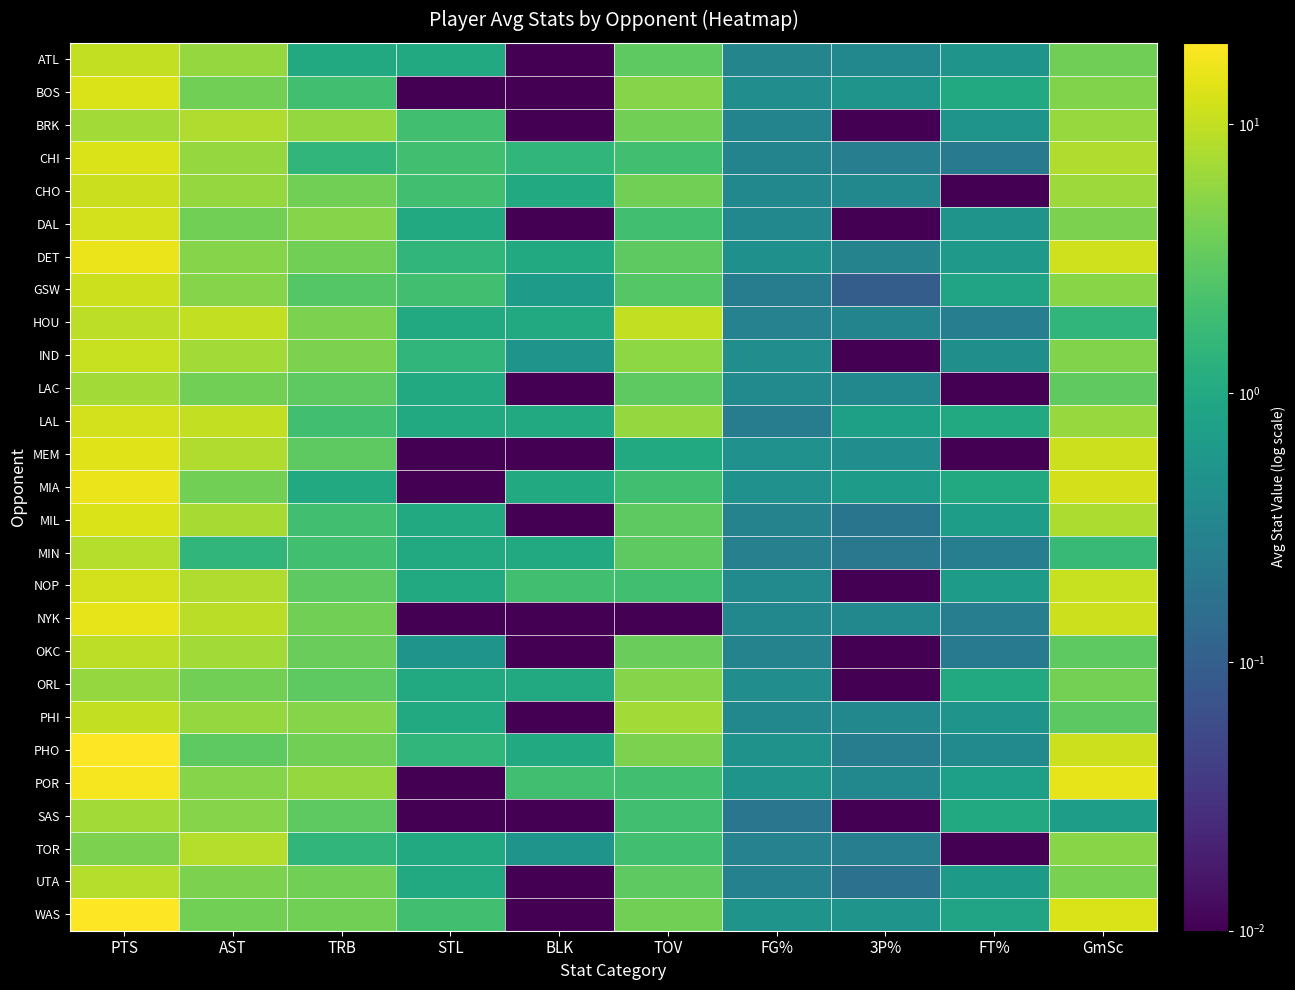

Reading left to right, what are all the values shown in this chart?

ATL: PTS=10.0	AST=6.0	TRB=1.0	STL=1.0	BLK=0.0	TOV=3.0	FG%=0.3	3P%=0.3	FT%=0.5	GmSc=3.8
BOS: PTS=13.0	AST=4.0	TRB=2.0	STL=0.0	BLK=0.0	TOV=5.0	FG%=0.4	3P%=0.5	FT%=1.0	GmSc=4.8
BRK: PTS=7.0	AST=8.0	TRB=6.0	STL=2.0	BLK=0.0	TOV=4.0	FG%=0.3	3P%=0.0	FT%=0.5	GmSc=6.2
CHI: PTS=13.0	AST=6.0	TRB=1.5	STL=2.0	BLK=1.5	TOV=2.0	FG%=0.3	3P%=0.3	FT%=0.2	GmSc=8.1
CHO: PTS=11.0	AST=6.0	TRB=4.0	STL=2.0	BLK=1.0	TOV=4.0	FG%=0.3	3P%=0.3	FT%=0.0	GmSc=6.6
DAL: PTS=12.0	AST=4.0	TRB=5.0	STL=1.0	BLK=0.0	TOV=2.0	FG%=0.3	3P%=0.0	FT%=0.5	GmSc=4.4
DET: PTS=16.0	AST=5.0	TRB=4.0	STL=1.5	BLK=1.0	TOV=3.0	FG%=0.5	3P%=0.3	FT%=0.6	GmSc=11.5
GSW: PTS=11.3	AST=5.0	TRB=2.7	STL=2.0	BLK=0.7	TOV=2.7	FG%=0.3	3P%=0.1	FT%=0.8	GmSc=5.2
HOU: PTS=9.5	AST=10.0	TRB=4.5	STL=1.0	BLK=1.0	TOV=10.0	FG%=0.3	3P%=0.3	FT%=0.3	GmSc=1.5
IND: PTS=10.5	AST=7.0	TRB=4.5	STL=1.5	BLK=0.5	TOV=5.5	FG%=0.4	3P%=0.0	FT%=0.4	GmSc=4.7
LAC: PTS=7.0	AST=4.0	TRB=3.0	STL=1.0	BLK=0.0	TOV=3.0	FG%=0.4	3P%=0.3	FT%=0.0	GmSc=3.1
LAL: PTS=12.0	AST=10.0	TRB=2.0	STL=1.0	BLK=1.0	TOV=6.0	FG%=0.2	3P%=0.8	FT%=1.0	GmSc=6.2
MEM: PTS=14.0	AST=8.0	TRB=3.0	STL=0.0	BLK=0.0	TOV=1.0	FG%=0.5	3P%=0.4	FT%=0.0	GmSc=11.2
MIA: PTS=16.0	AST=4.0	TRB=1.0	STL=0.0	BLK=1.0	TOV=2.0	FG%=0.5	3P%=0.7	FT%=1.0	GmSc=12.1
MIL: PTS=13.0	AST=7.5	TRB=2.0	STL=1.0	BLK=0.0	TOV=3.0	FG%=0.3	3P%=0.2	FT%=0.7	GmSc=7.8
MIN: PTS=8.5	AST=1.5	TRB=2.0	STL=1.0	BLK=1.0	TOV=3.0	FG%=0.3	3P%=0.2	FT%=0.3	GmSc=1.7
NOP: PTS=12.0	AST=8.0	TRB=3.0	STL=1.0	BLK=2.0	TOV=2.0	FG%=0.4	3P%=0.0	FT%=0.7	GmSc=10.7
NYK: PTS=15.0	AST=9.0	TRB=4.0	STL=0.0	BLK=0.0	TOV=0.0	FG%=0.3	3P%=0.3	FT%=0.3	GmSc=11.1
OKC: PTS=9.5	AST=7.0	TRB=3.5	STL=0.5	BLK=0.0	TOV=3.5	FG%=0.3	3P%=0.0	FT%=0.2	GmSc=3.1
ORL: PTS=6.0	AST=4.0	TRB=3.0	STL=1.0	BLK=1.0	TOV=5.0	FG%=0.4	3P%=0.0	FT%=1.0	GmSc=4.1
PHI: PTS=10.0	AST=6.0	TRB=5.0	STL=1.0	BLK=0.0	TOV=7.0	FG%=0.3	3P%=0.3	FT%=0.5	GmSc=2.9
PHO: PTS=19.5	AST=3.0	TRB=4.0	STL=1.5	BLK=1.0	TOV=4.5	FG%=0.5	3P%=0.2	FT%=0.4	GmSc=11.2
POR: PTS=18.0	AST=5.0	TRB=6.0	STL=0.0	BLK=2.0	TOV=2.0	FG%=0.5	3P%=0.3	FT%=0.7	GmSc=15.1
SAS: PTS=7.0	AST=5.0	TRB=3.0	STL=0.0	BLK=0.0	TOV=2.0	FG%=0.2	3P%=0.0	FT%=1.0	GmSc=0.7
TOR: PTS=4.5	AST=8.5	TRB=1.5	STL=1.0	BLK=0.5	TOV=2.0	FG%=0.3	3P%=0.3	FT%=0.0	GmSc=5.2
UTA: PTS=8.5	AST=4.5	TRB=4.0	STL=1.0	BLK=0.0	TOV=3.0	FG%=0.3	3P%=0.2	FT%=0.6	GmSc=4.4
WAS: PTS=20.0	AST=4.0	TRB=4.0	STL=2.0	BLK=0.0	TOV=4.0	FG%=0.5	3P%=0.5	FT%=0.8	GmSc=13.0